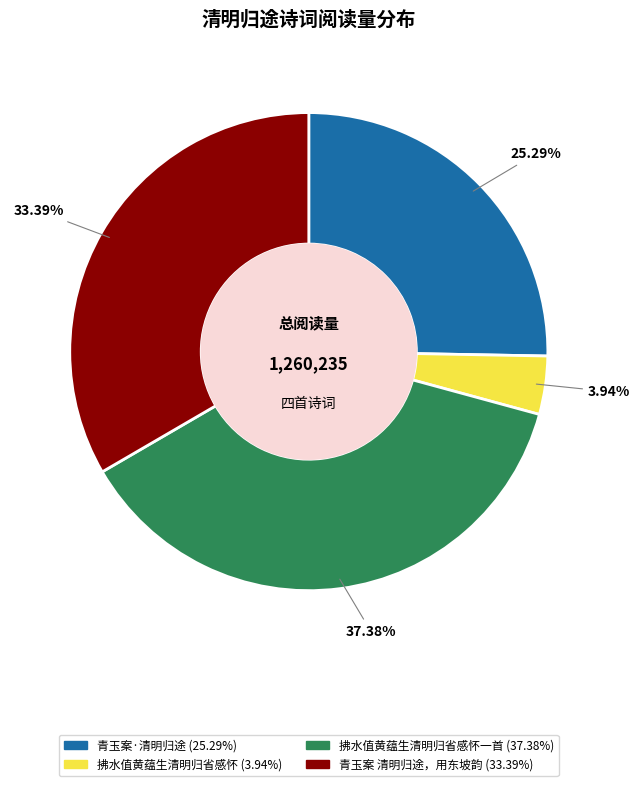

How many segments does this pie chart have?

4